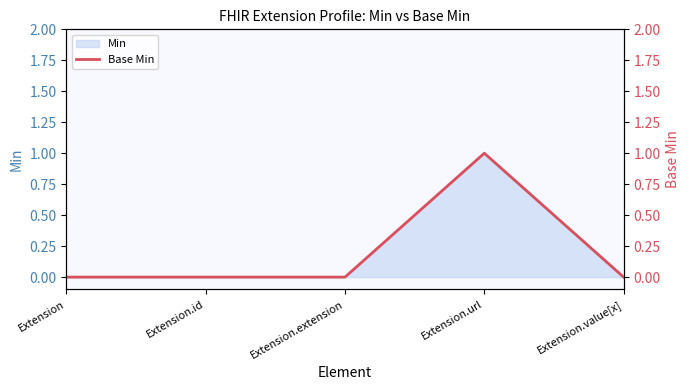

How many positive values are there?

1